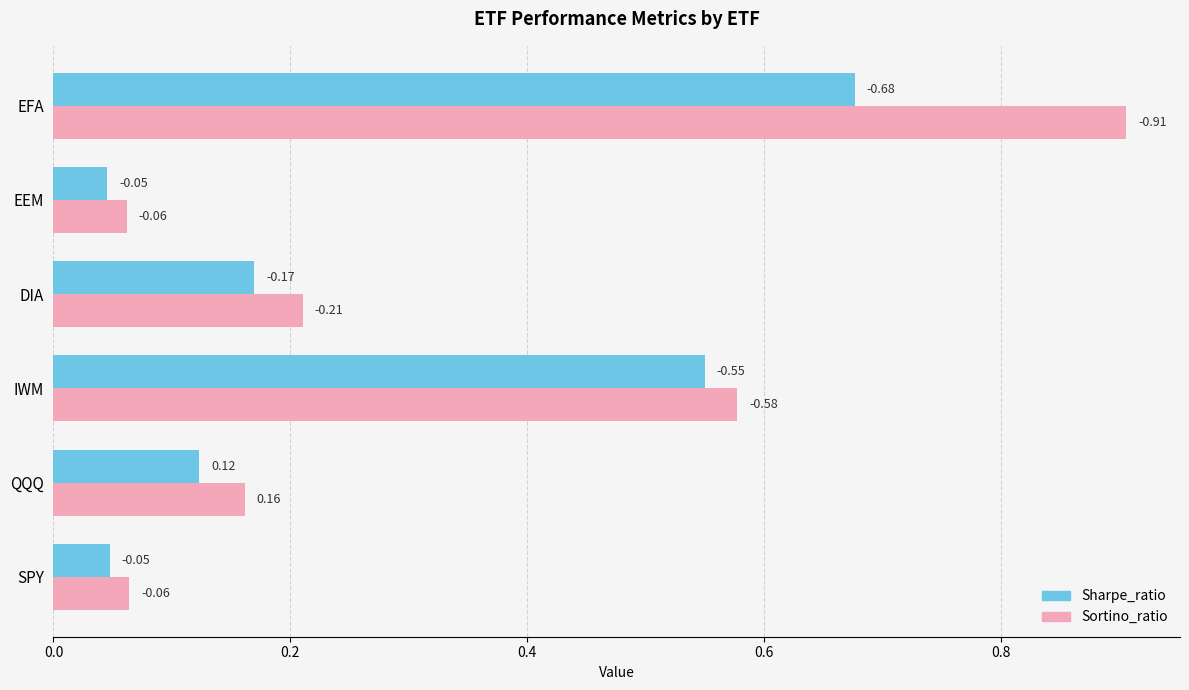

What are all the series names shown in the legend?

Sharpe_ratio, Sortino_ratio